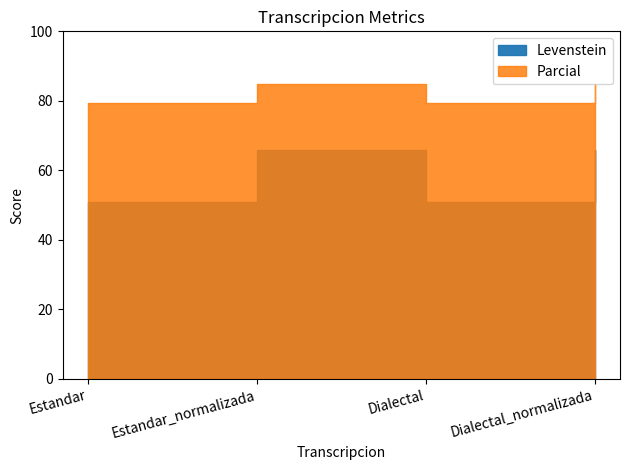

True or false: Parcial and Levenstein cross at least once.

False